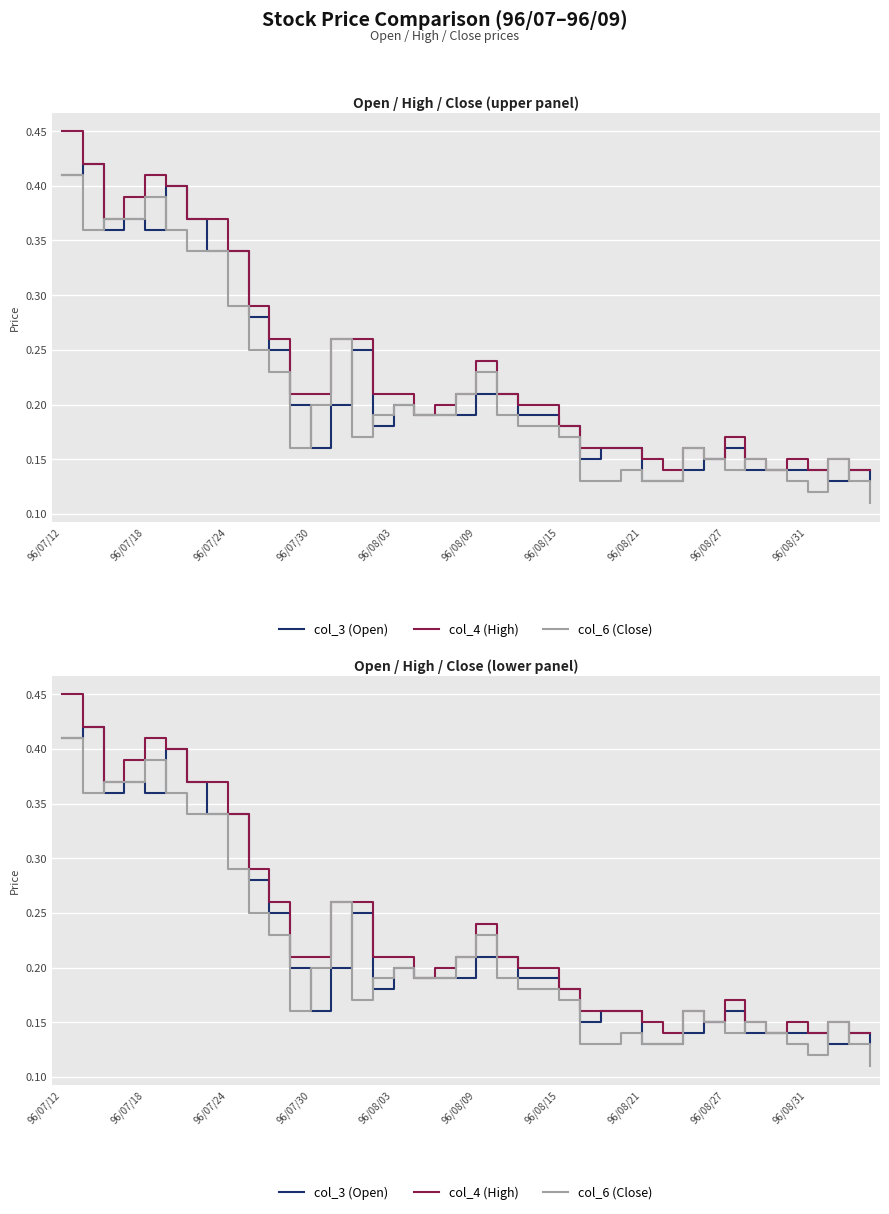

At 96/08/15, list the series in order from smallest to largest.

col_6 (Close), col_3 (Open), col_4 (High)